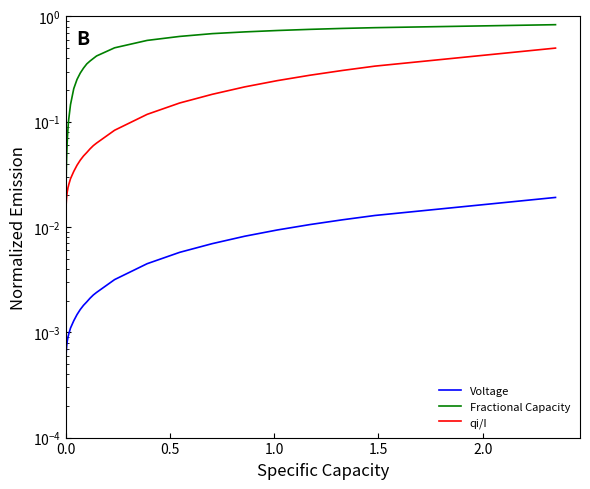

Reading left to right, list all the values displayed in this chart.

Voltage: 0.0	0.0	0.0	0.0	0.0	0.0	0.0	0.0	0.0	0.0	0.0	0.0	0.0	0.0	0.0	0.0	0.0	0.0	0.0	0.0	0.0	0.0	0.0	0.0	0.0	0.0	0.0	0.0	0.0	0.0	0.0	0.0	0.0	0.0	0.0	0.0	0.0	0.0
Fractional Capacity: 0.0	0.0	0.0	0.0	0.0	0.0	0.0	0.0	0.0	0.0	0.0	0.0	0.0	0.1	0.1	0.1	0.1	0.1	0.1	0.1	0.2	0.3	0.3	0.3	0.4	0.4	0.4	0.4	0.5	0.6	0.6	0.7	0.7	0.7	0.8	0.8	0.8	0.8
qi/I: 0.0	0.0	0.0	0.0	0.0	0.0	0.0	0.0	0.0	0.0	0.0	0.0	0.0	0.0	0.0	0.0	0.0	0.0	0.0	0.0	0.0	0.0	0.0	0.0	0.1	0.1	0.1	0.1	0.1	0.1	0.2	0.2	0.2	0.2	0.3	0.3	0.3	0.5